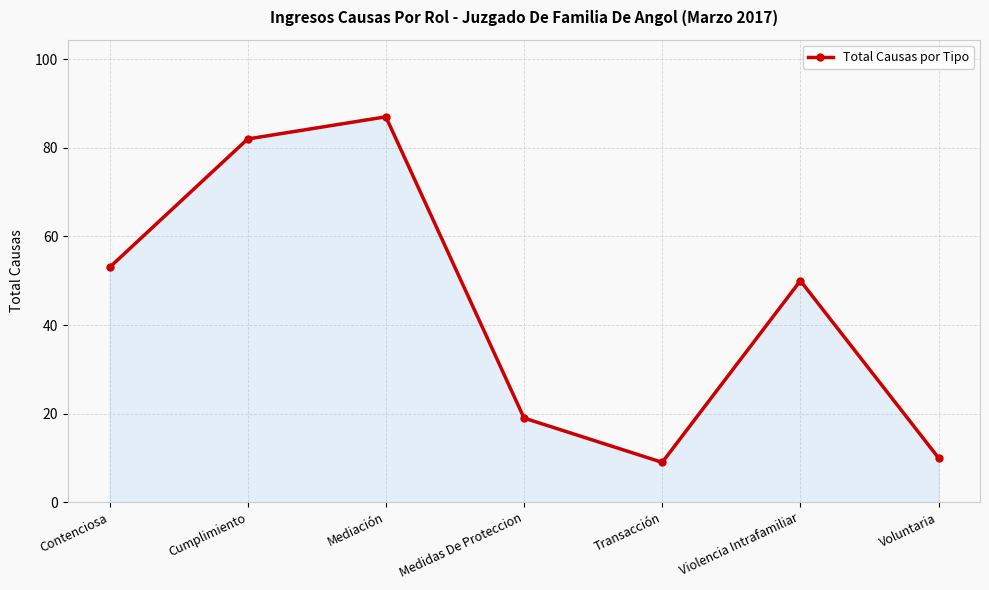

What is the difference between the values at Transacción and Cumplimiento?

73